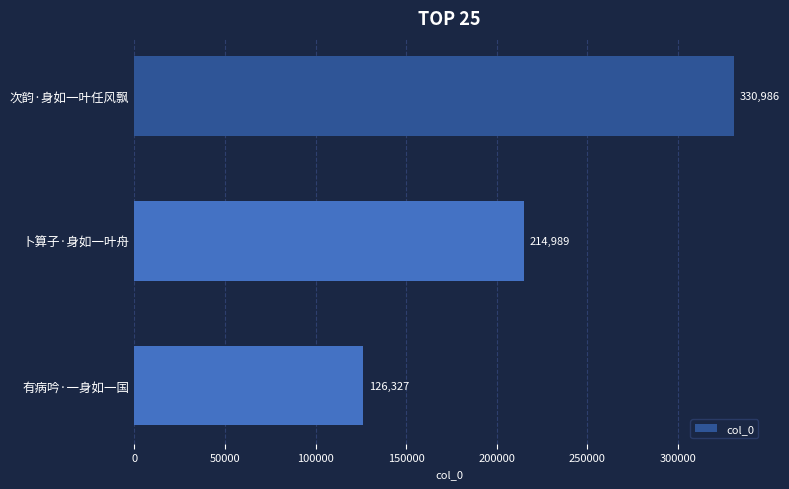

List the labels in order of value, smallest first.

有病吟·一身如一国, 卜算子·身如一叶舟, 次韵·身如一叶任风飘